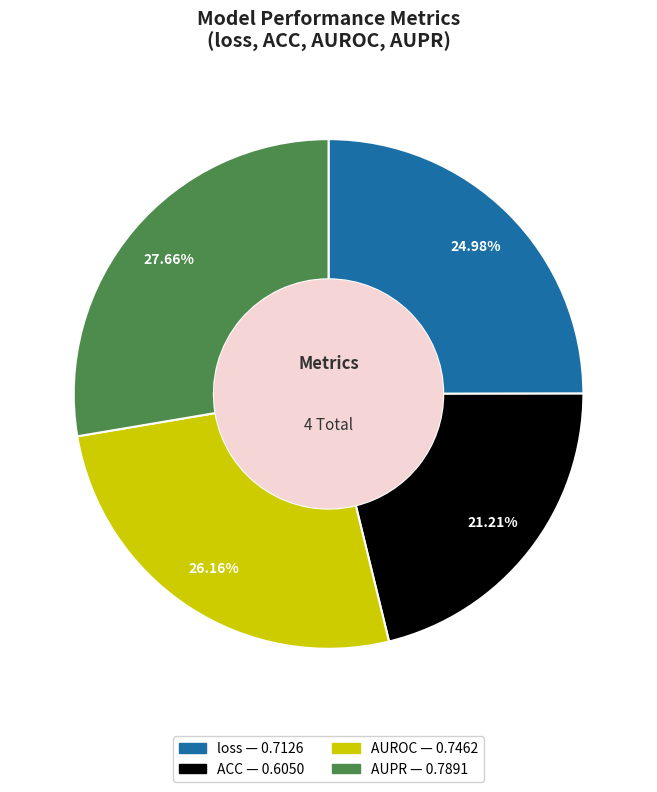

Is it true that AUPR is 34% of the pie?

False